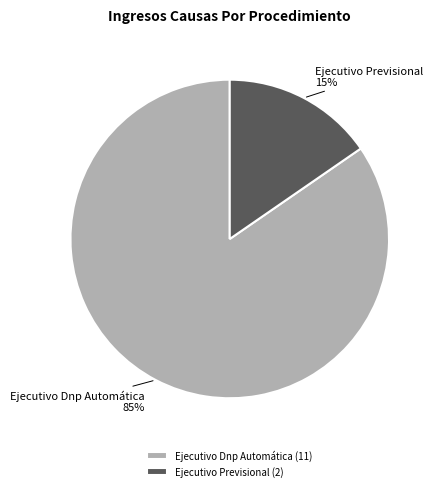

To the nearest percent, what percentage of the pie is Ejecutivo Dnp Automática?

85%